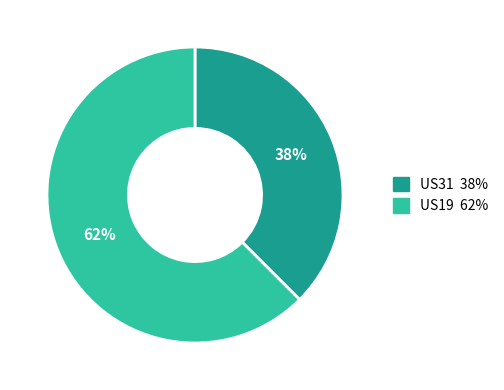

Rank the categories by value from lowest to highest.

US31, US19